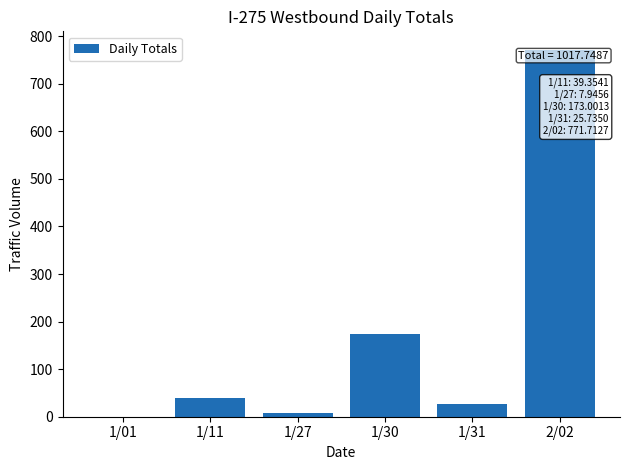

Reading left to right, transcribe all the data shown in this chart.

1/01=0.0	1/11=39.4	1/27=7.9	1/30=173.0	1/31=25.7	2/02=771.7